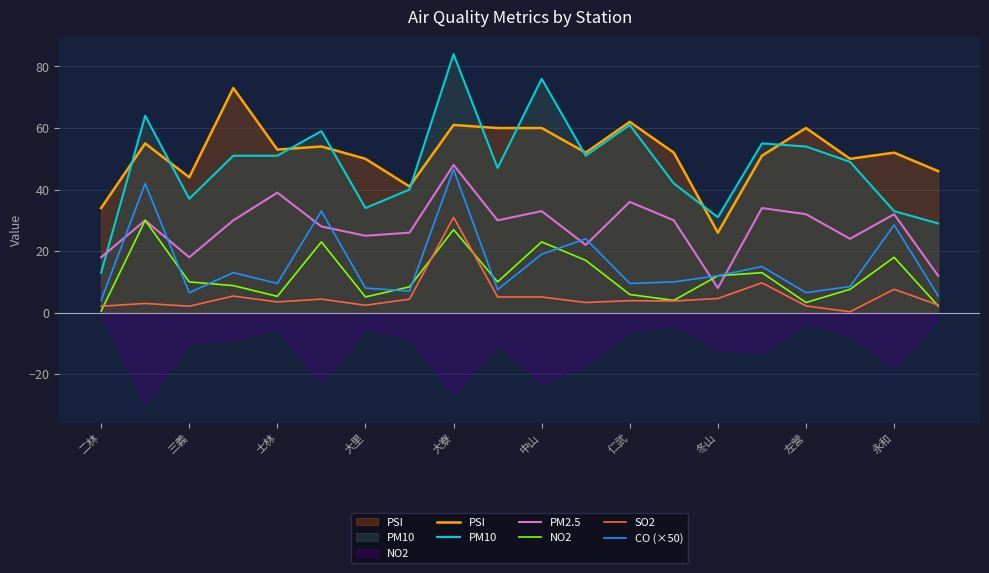

What is the maximum value for SO2?

31.0